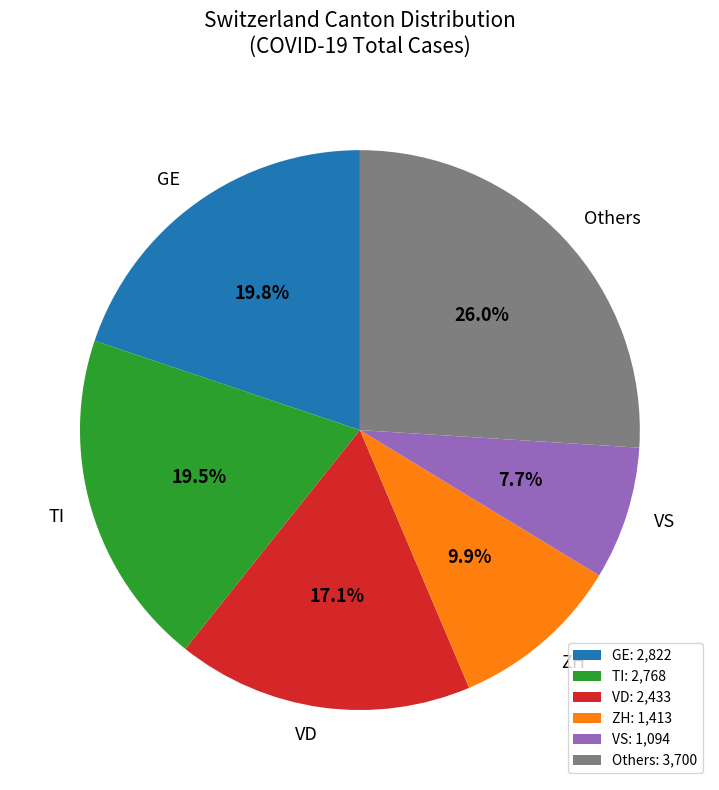

Which has a higher value, VS or GE?

GE